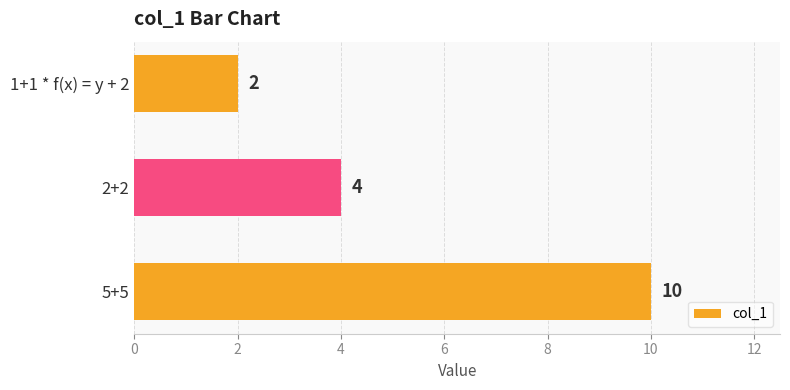

List the labels in order of value, smallest first.

1+1 * f(x) = y + 2, 2+2, 5+5